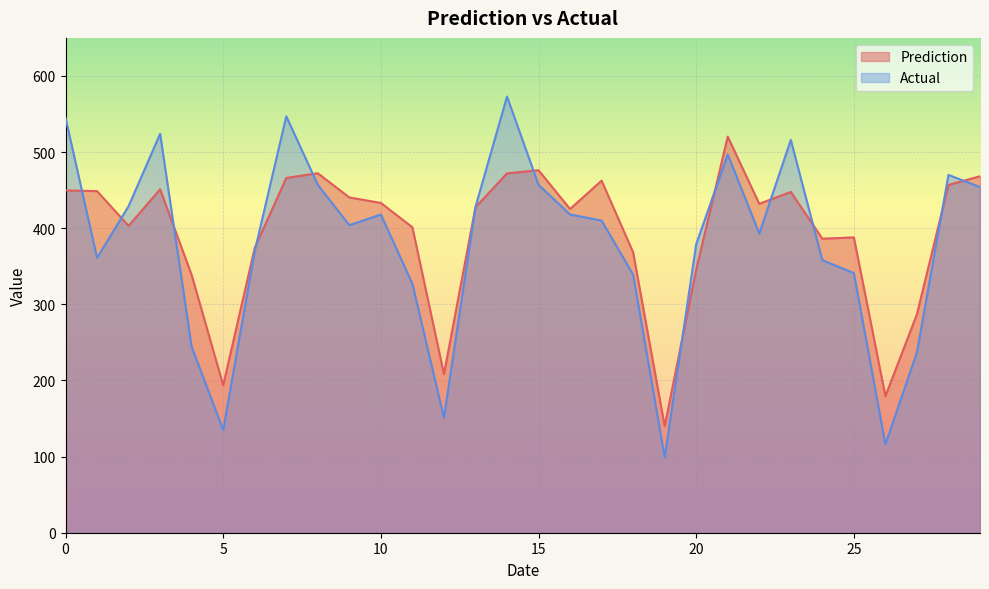

The Prediction series shows 277.9 at 5. True or false?

False